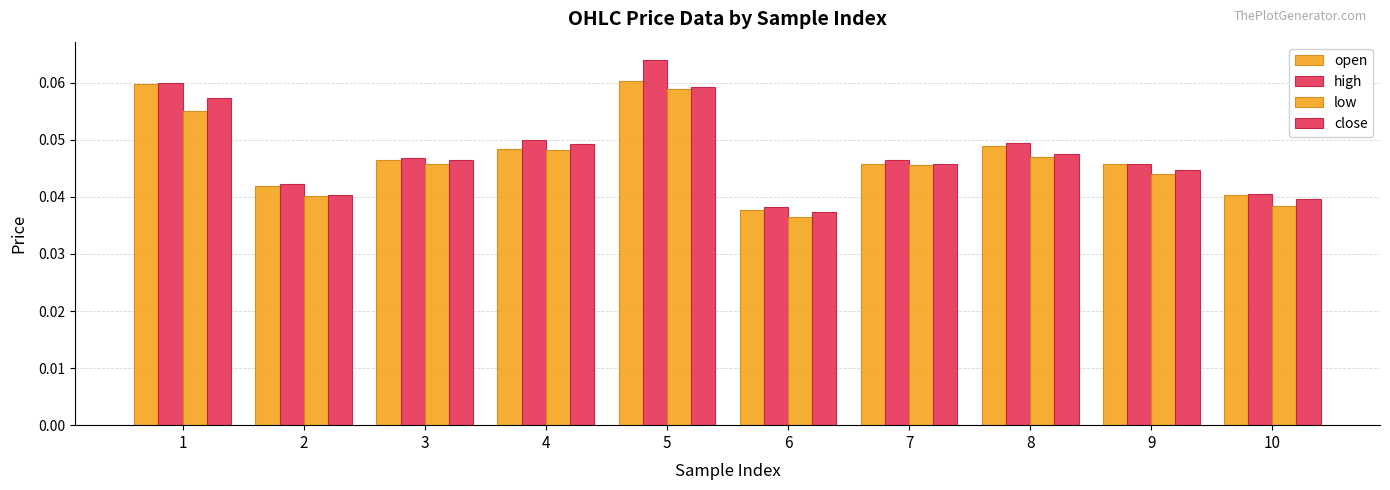

What is the greatest value displayed?

0.1